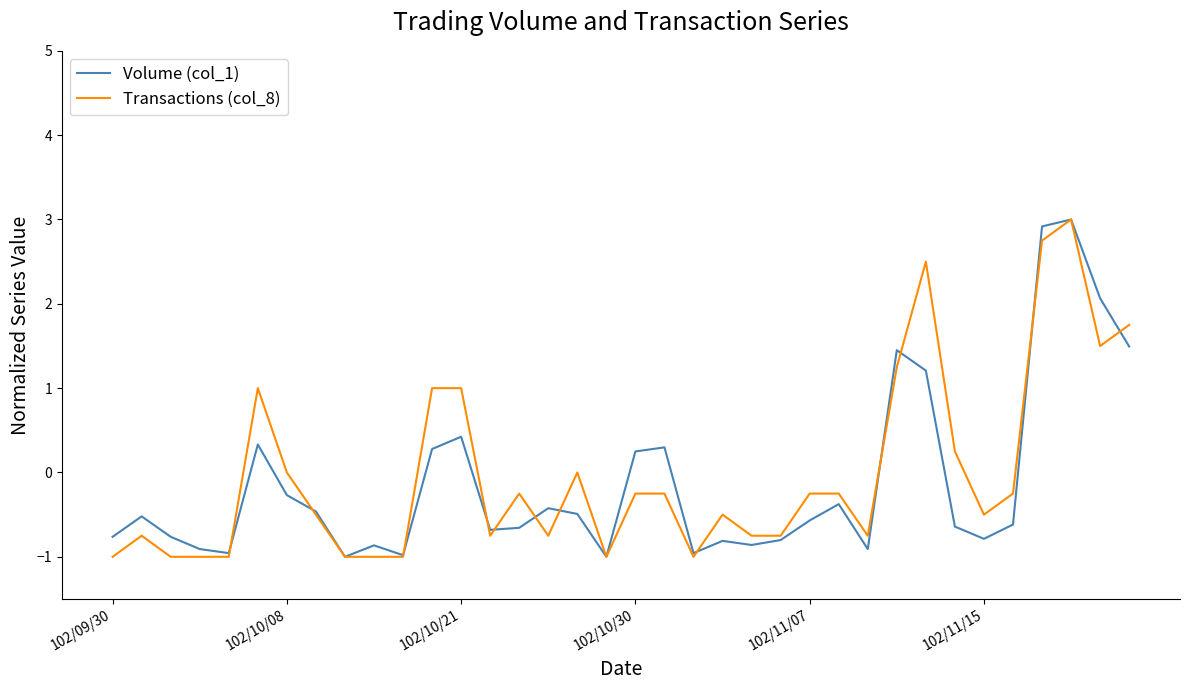

What is the minimum value for Volume (col_1)?

-1.0